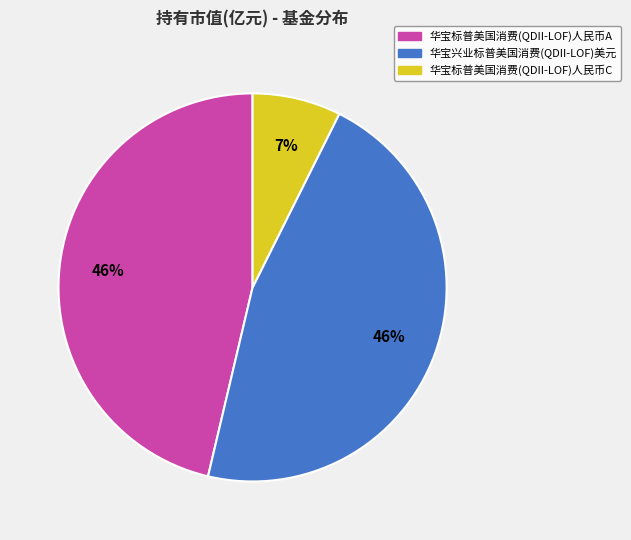

Is the sum of 华宝标普美国消费(QDII-LOF)人民币C and 华宝标普美国消费(QDII-LOF)人民币A greater than half?

Yes